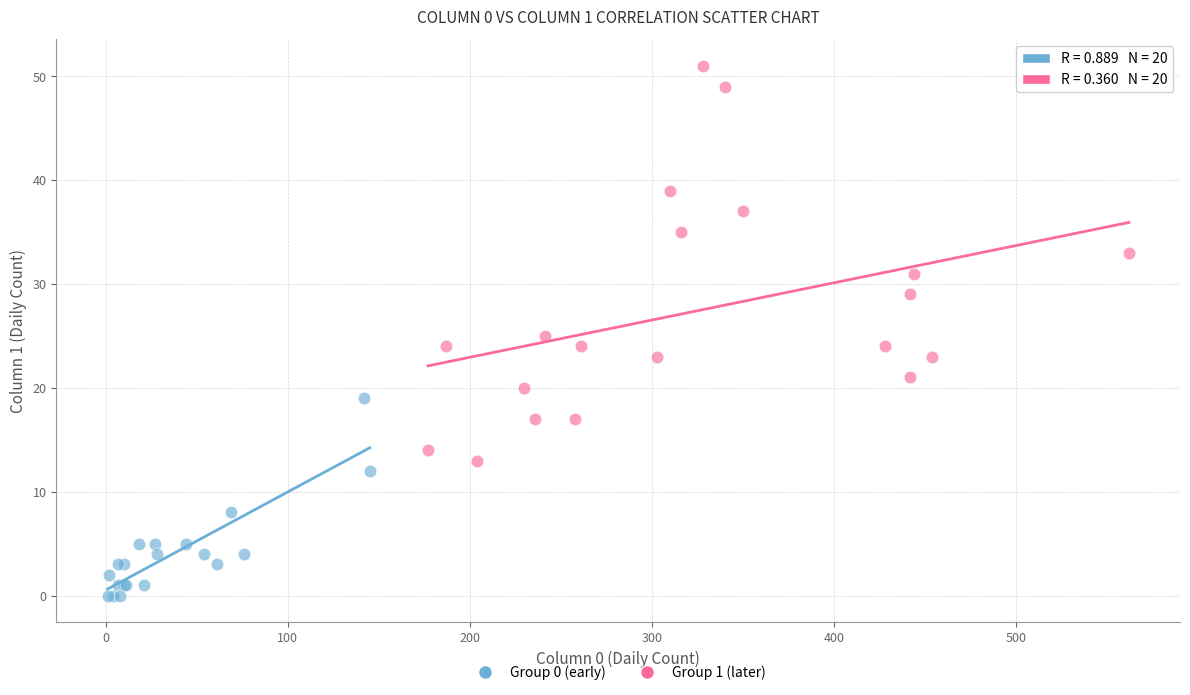

Which series reaches the minimum Y coordinate?

Group 0 (early)